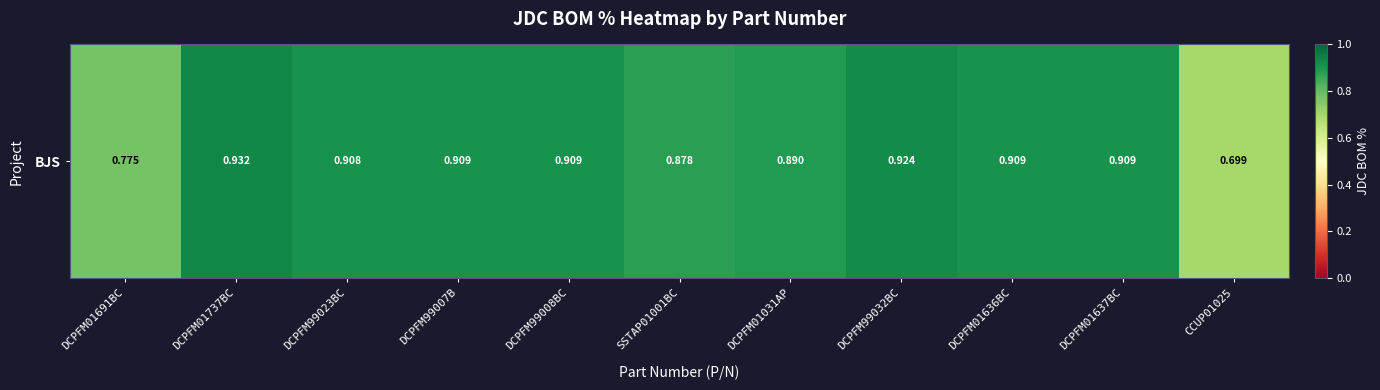

Reading left to right, list all the values displayed in this chart.

0.8	0.9	0.9	0.9	0.9	0.9	0.9	0.9	0.9	0.9	0.7